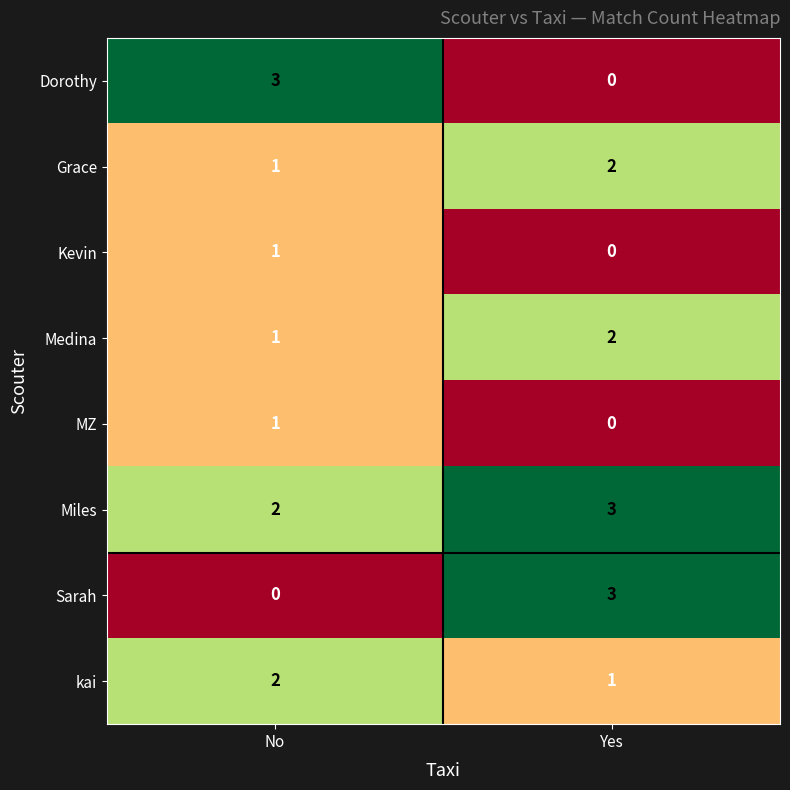

The value of Dorothy at No is 3. True or false?

True